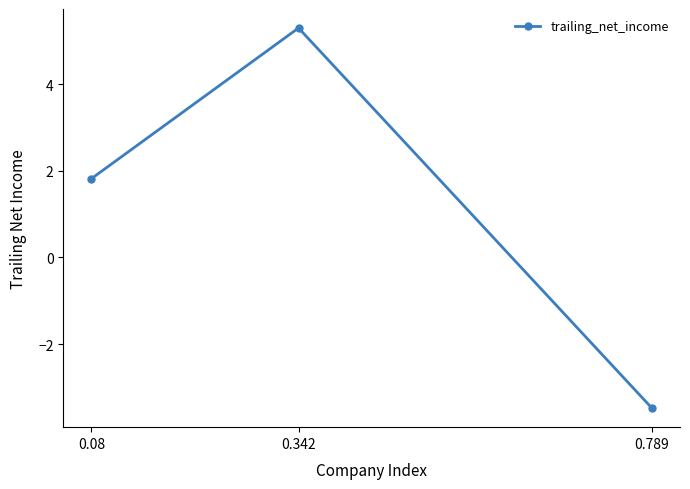

How many distinct data groups are displayed?

1